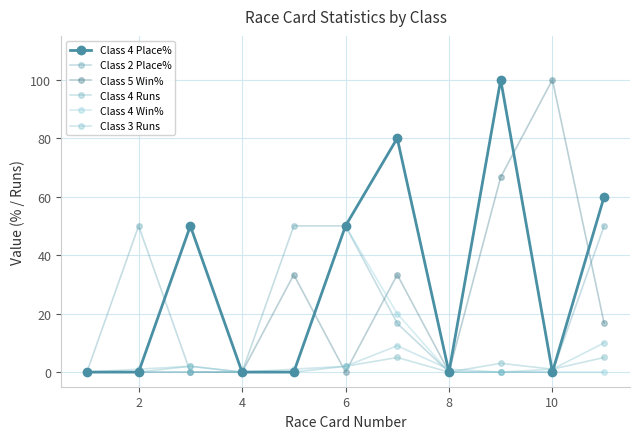

Rank the series by their maximum value, from highest to lowest.

Class 4 Place%, Class 5 Win%, Class 2 Place%, Class 4 Win%, Class 3 Runs, Class 4 Runs